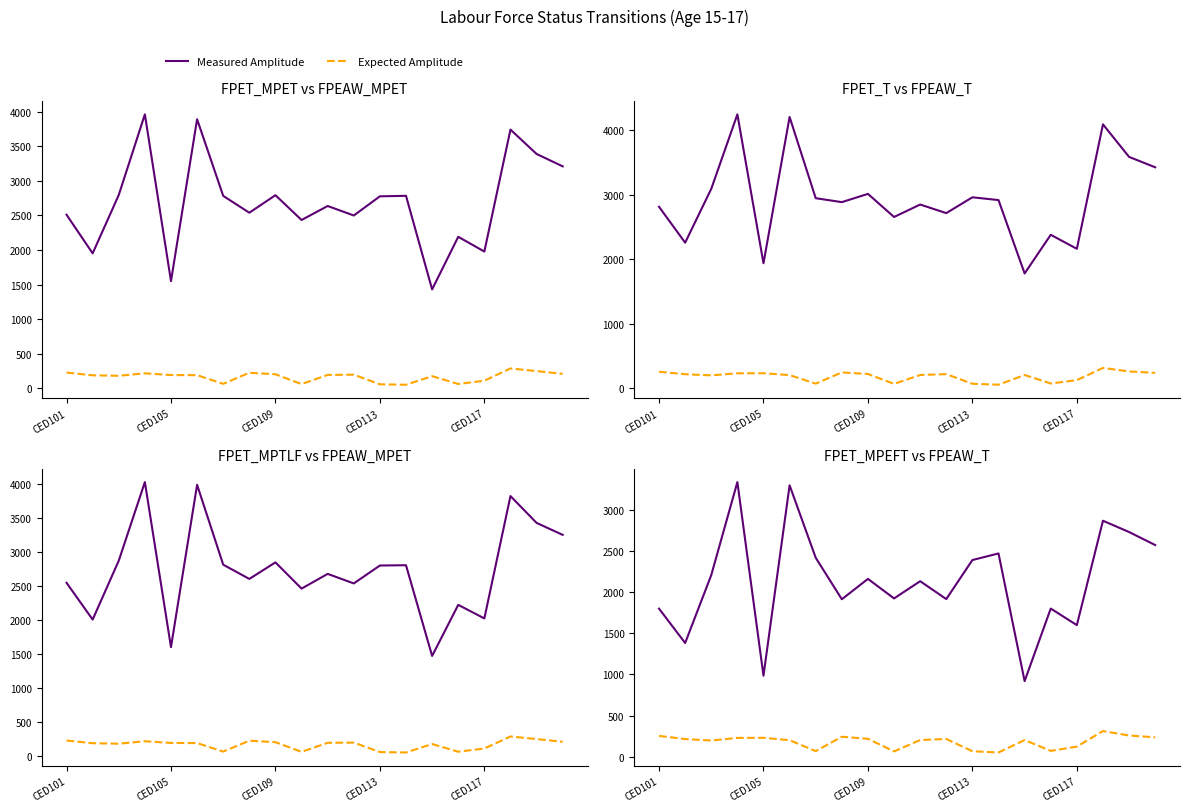

Which series changed the most between CED109 and CED117?

Measured Amplitude